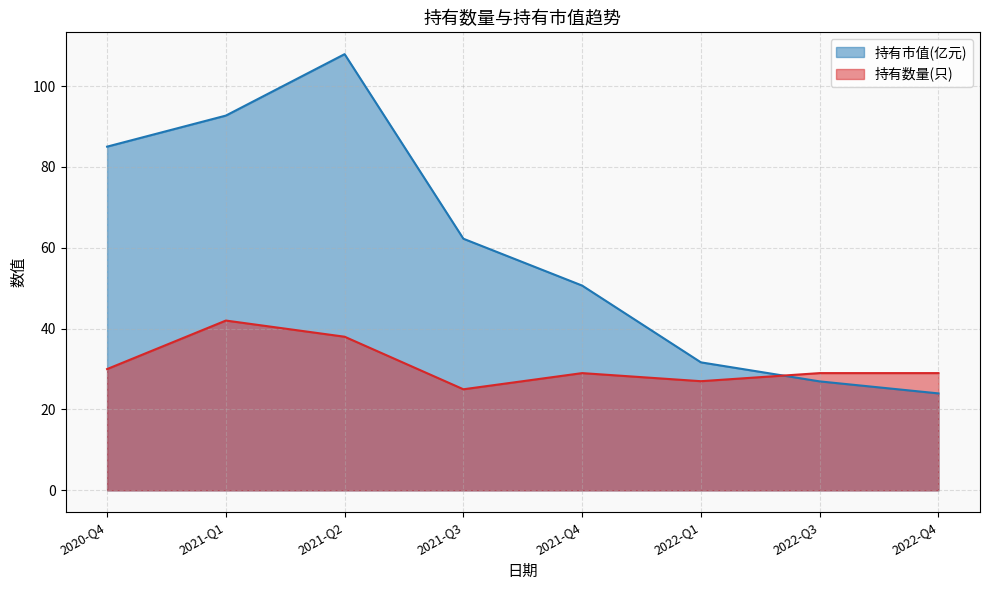

Read the 持有数量(只) value at 2021-Q2.

38.0